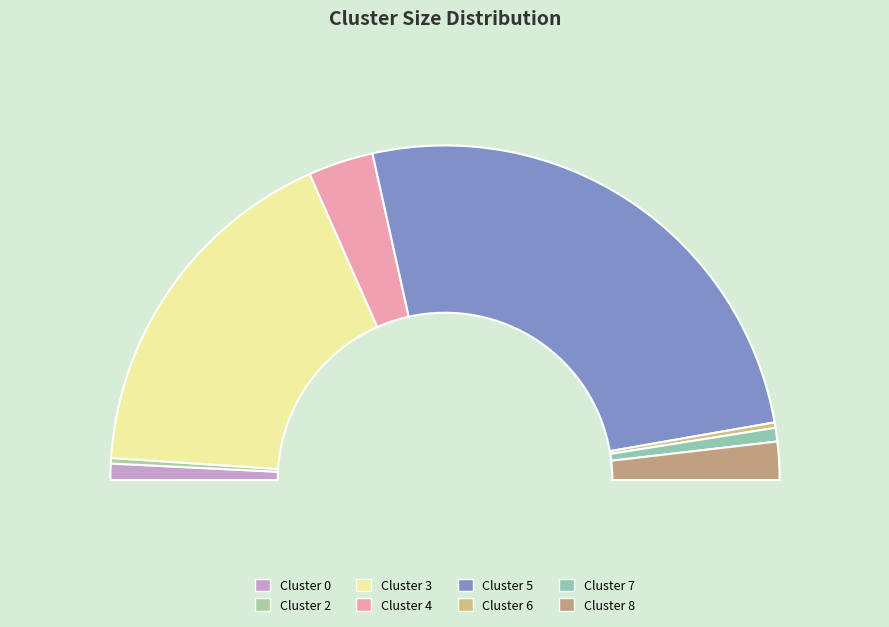

Which slice is the largest?

Cluster 5